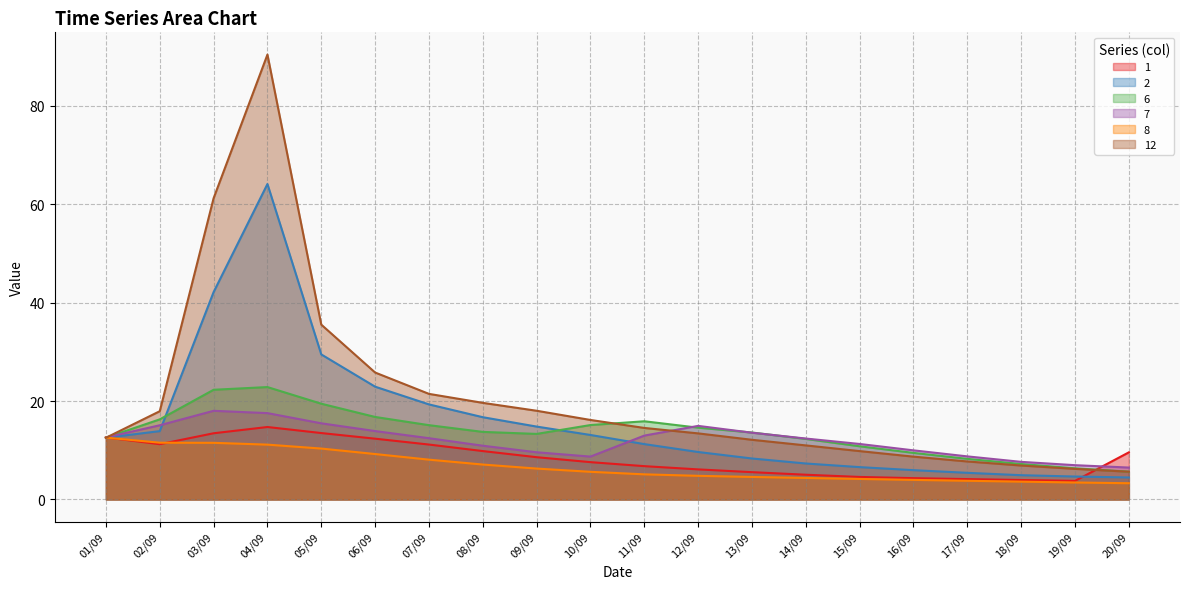

What is the total value across all series at 14/09?

52.4